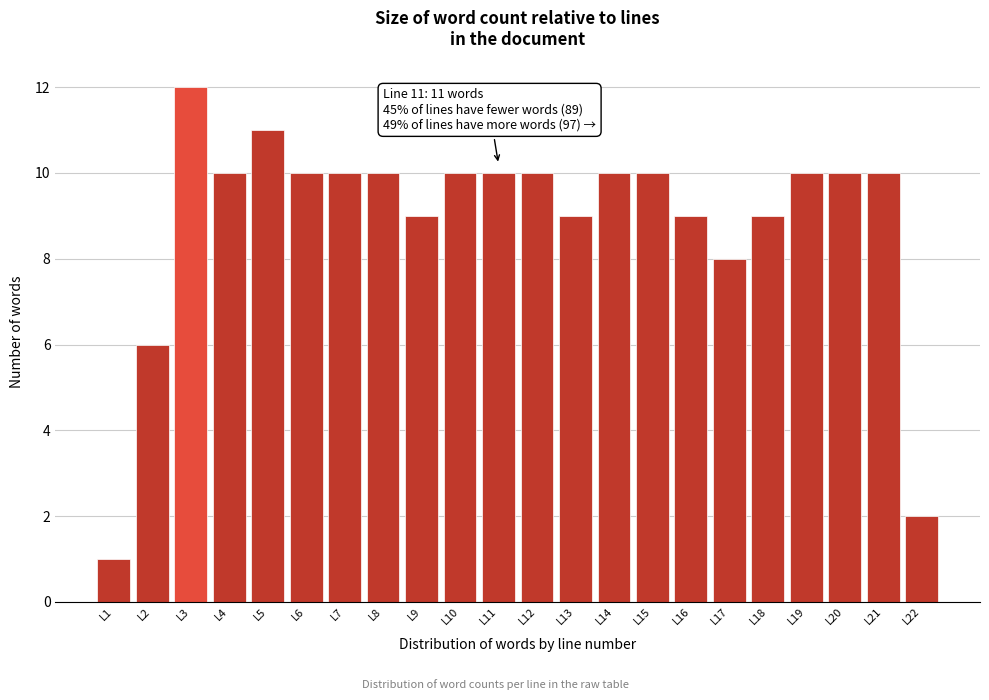

Reading right to left, transcribe all the data shown in this chart.

L22=2	L21=10	L20=10	L19=10	L18=9	L17=8	L16=9	L15=10	L14=10	L13=9	L12=10	L11=10	L10=10	L9=9	L8=10	L7=10	L6=10	L5=11	L4=10	L3=12	L2=6	L1=1